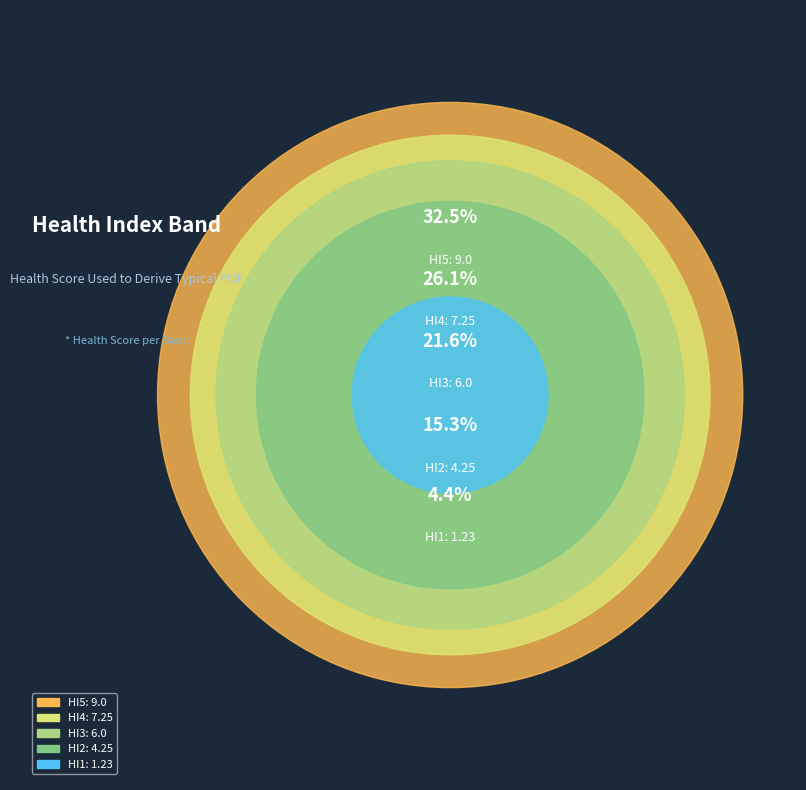

To the nearest percent, what percentage of the pie is HI1?

4%